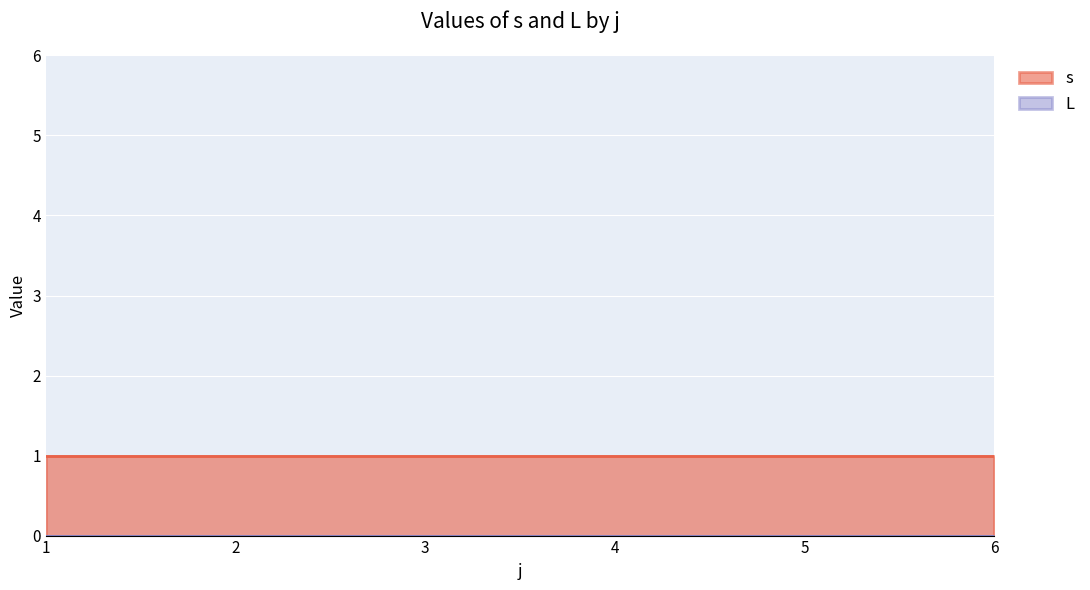

What are all the series names shown in the legend?

s, L